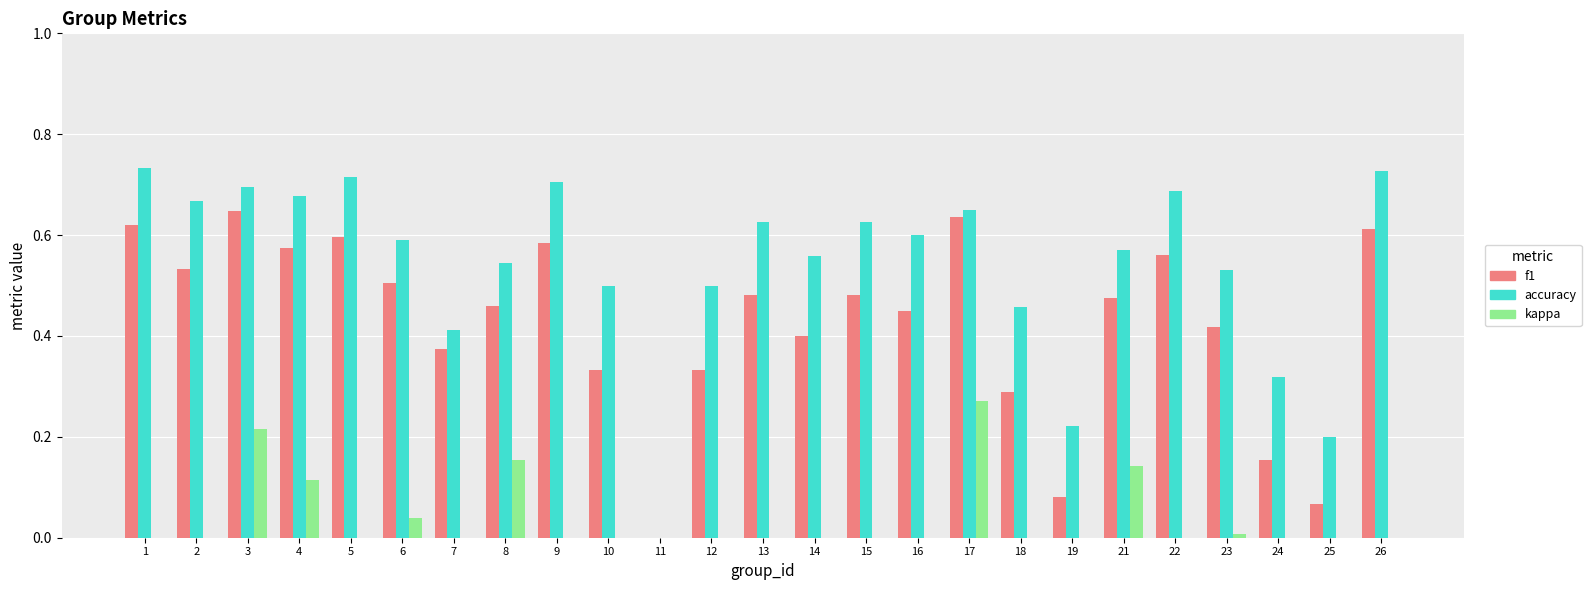

What is the difference between the highest and lowest values at 14?

0.6